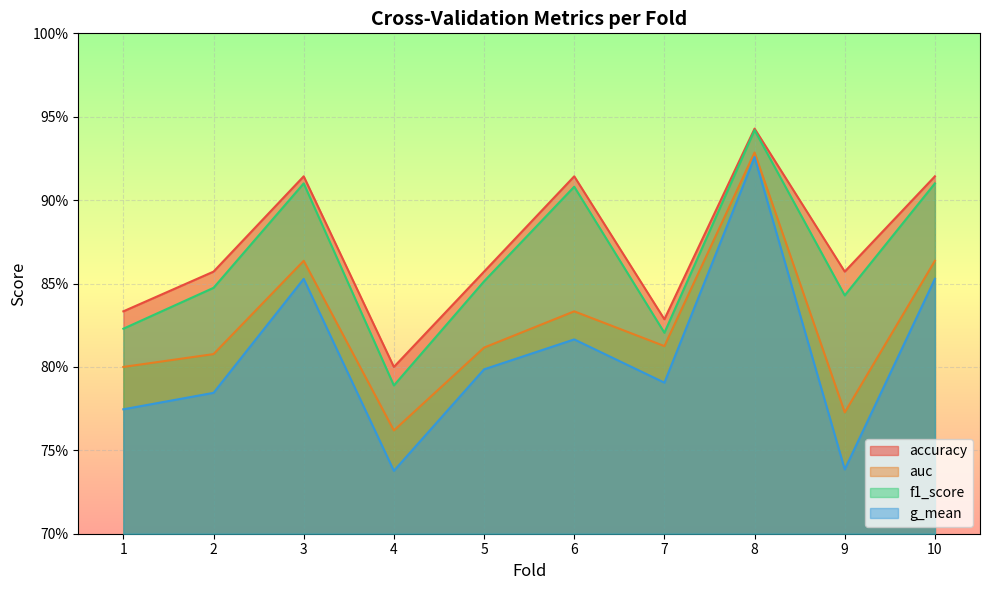

Reading left to right, what are all the values shown in this chart?

accuracy: 0.8	0.9	0.9	0.8	0.9	0.9	0.8	0.9	0.9	0.9
auc: 0.8	0.8	0.9	0.8	0.8	0.8	0.8	0.9	0.8	0.9
f1_score: 0.8	0.8	0.9	0.8	0.9	0.9	0.8	0.9	0.8	0.9
g_mean: 0.8	0.8	0.9	0.7	0.8	0.8	0.8	0.9	0.7	0.9